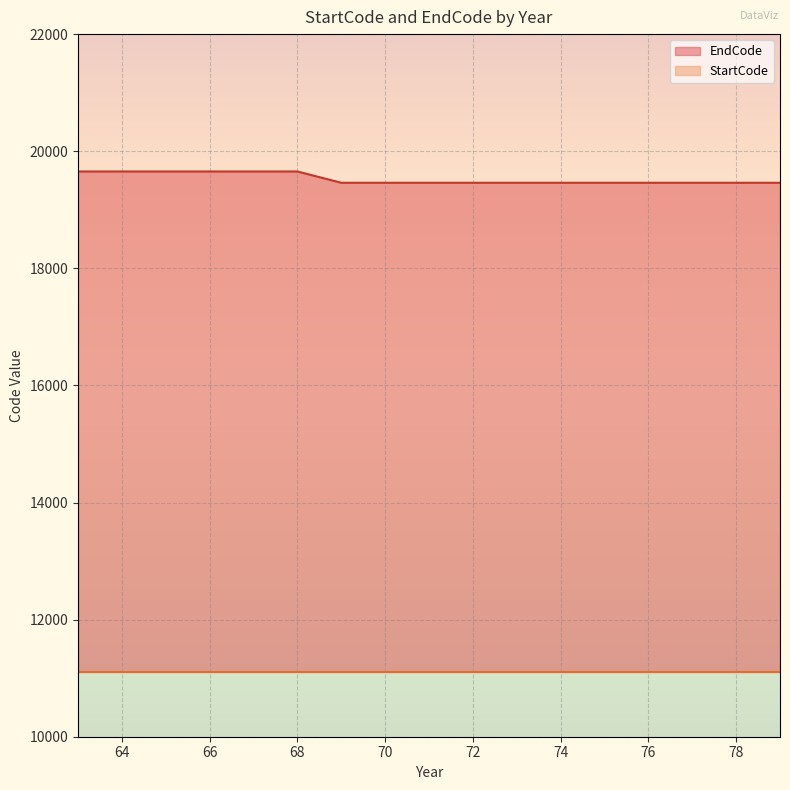

Reading left to right, what are all the values shown in this chart?

63=19654	64=19654	65=19654	66=19654	67=19654	68=19654	69=19461	70=19461	71=19461	72=19461	73=19461	74=19461	75=19461	76=19461	77=19461	78=19461	79=19461